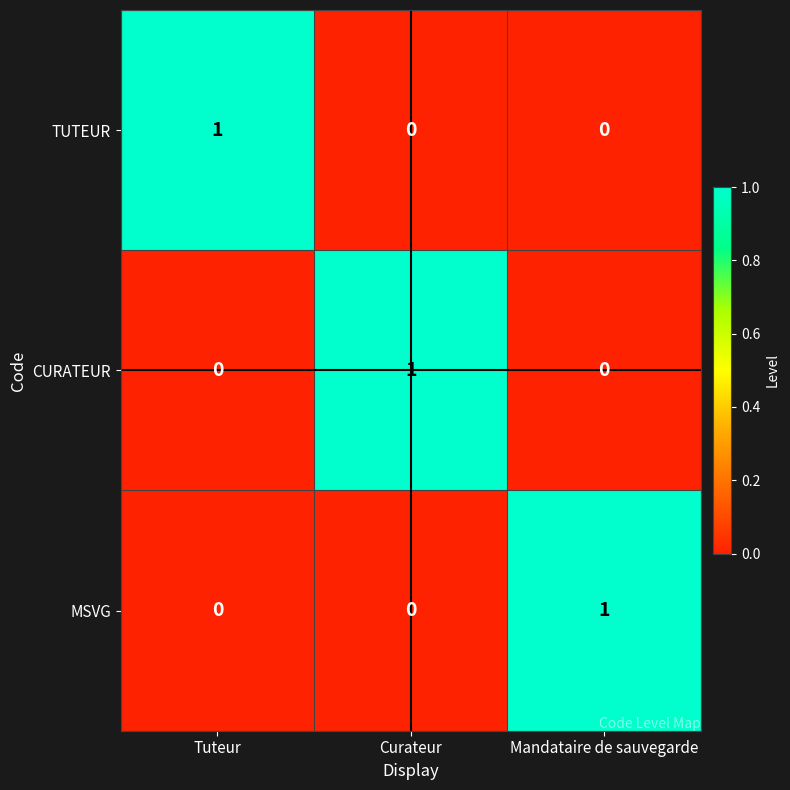

Reading right to left, extract all data points from this chart.

TUTEUR: 0	0	1
CURATEUR: 0	1	0
MSVG: 1	0	0